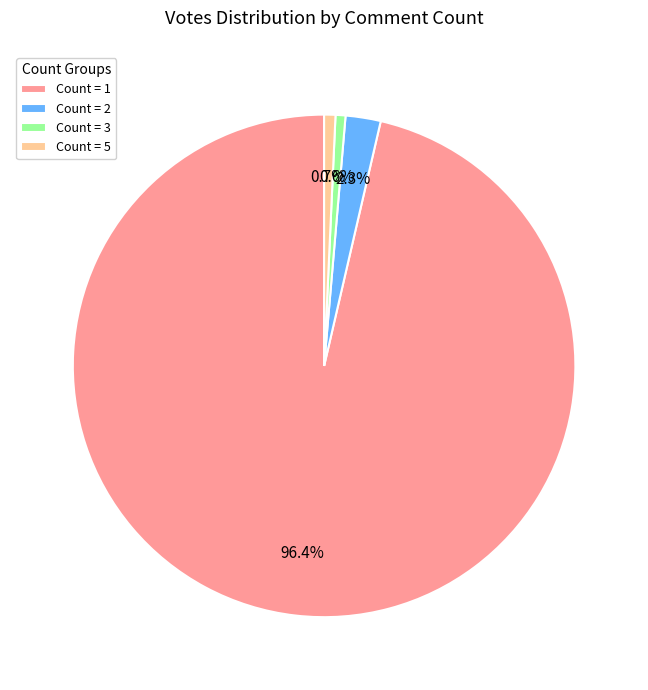

Combined, what portion of the pie is Count = 1 and Count = 3?

97.0%